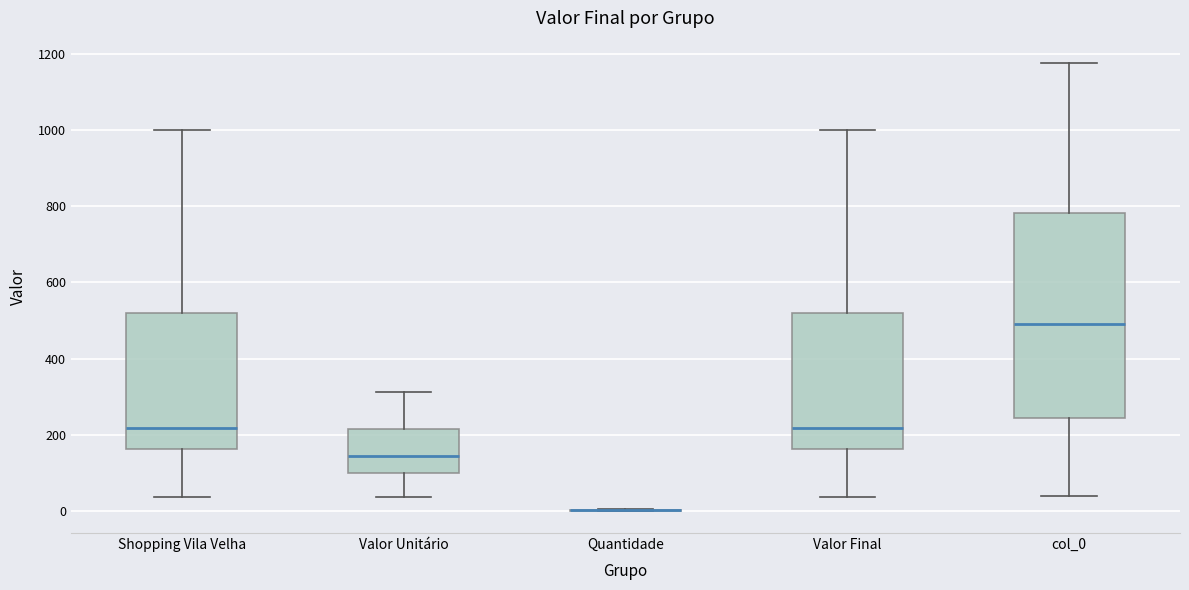

Reading left to right, read every box against the y-axis: the position of its median line, the range the box covers, and the ends of its whiskers. The values are not printed on the chart, so give them approximately, as read against the axis.

Shopping Vila Velha: median 220, box 160 to 520, whiskers 40 to 1000
Valor Unitário: median 140, box 100 to 220, whiskers 40 to 320
Quantidade: box collapsed to a line at 0, whiskers 0 to 0
Valor Final: median 220, box 160 to 520, whiskers 40 to 1000
col_0: median 500, box 240 to 780, whiskers 40 to 1180